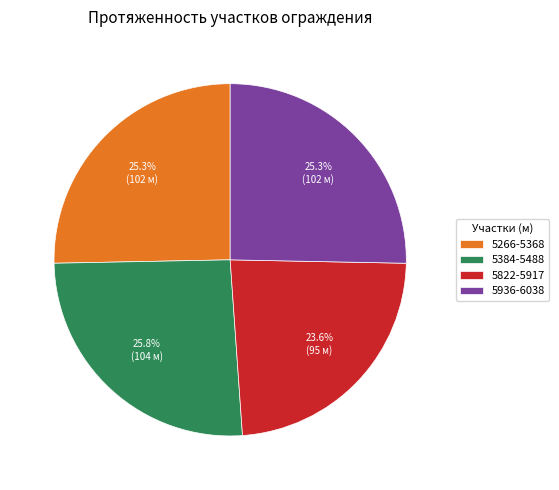

Count the number of slices in the pie.

4